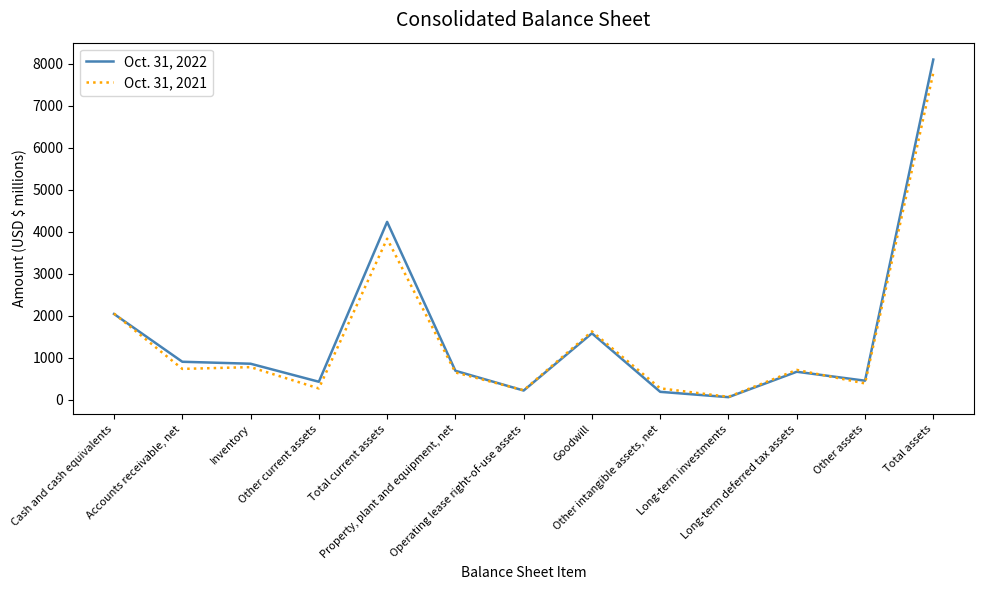

Read the Oct. 31, 2022 value at Total assets.

8098